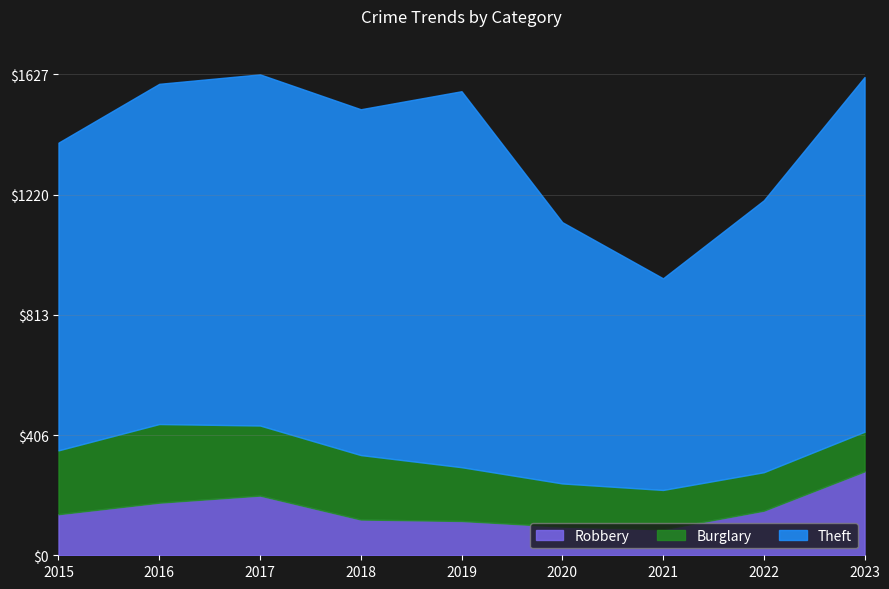

What is the value of the Robbery point at the 4th from the left?

121